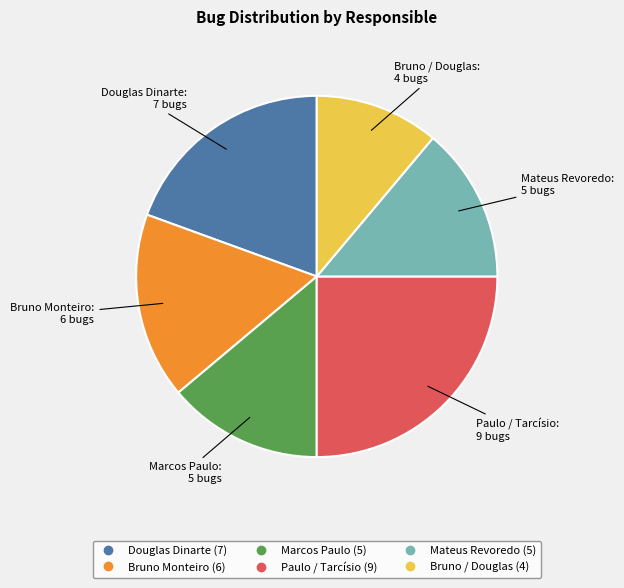

Is the sum of Mateus Revoredo and Douglas Dinarte greater than half?

No